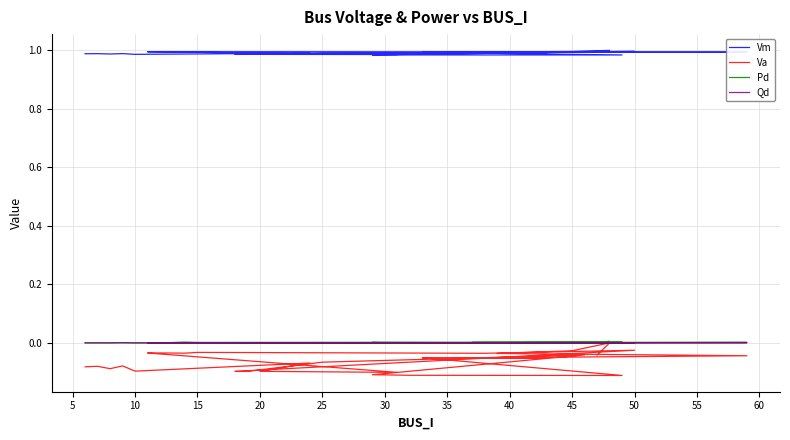

Which series has the largest total across all categories?

Vm